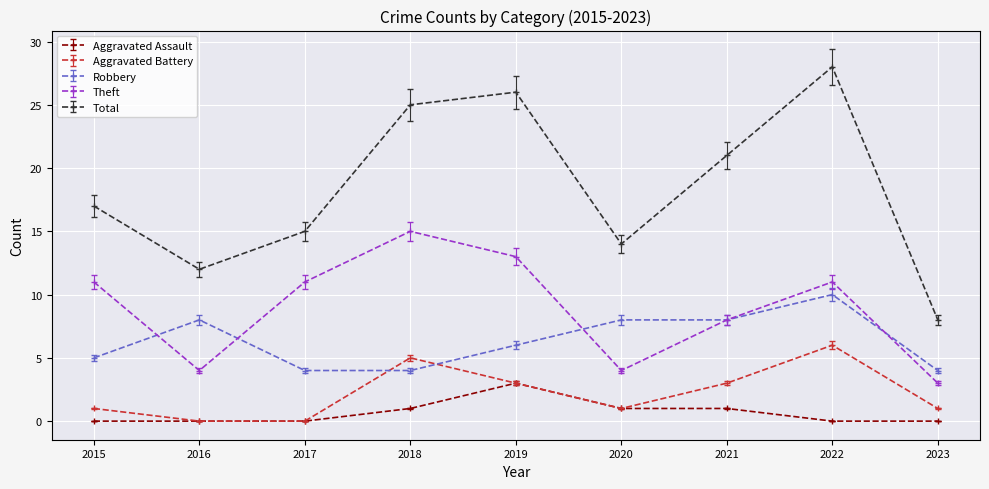

At which category does Theft reach its first local peak?

2018